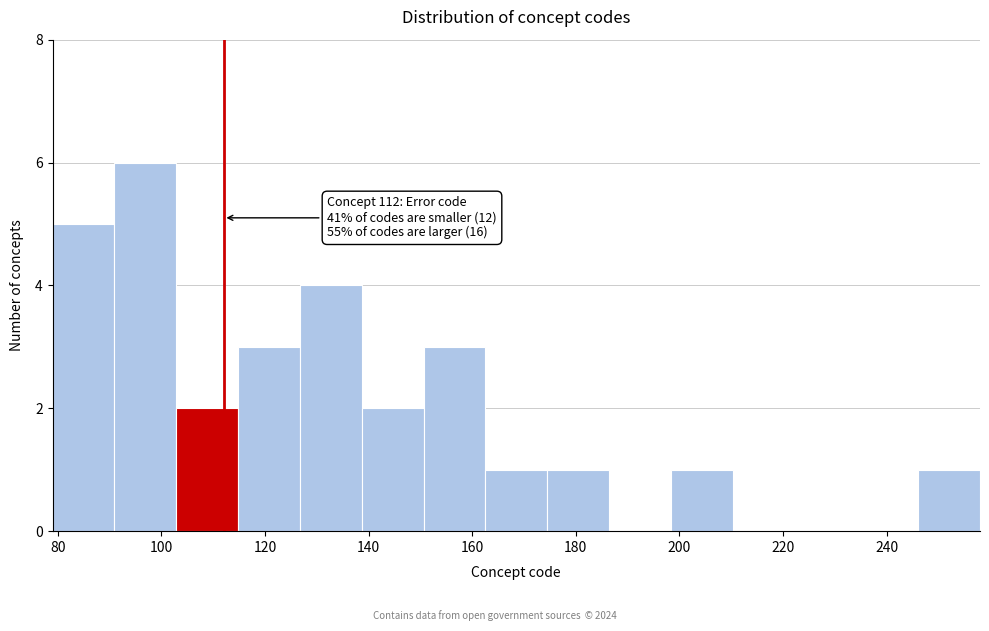

Which range on the x-axis has the tallest bar?

90 to 102